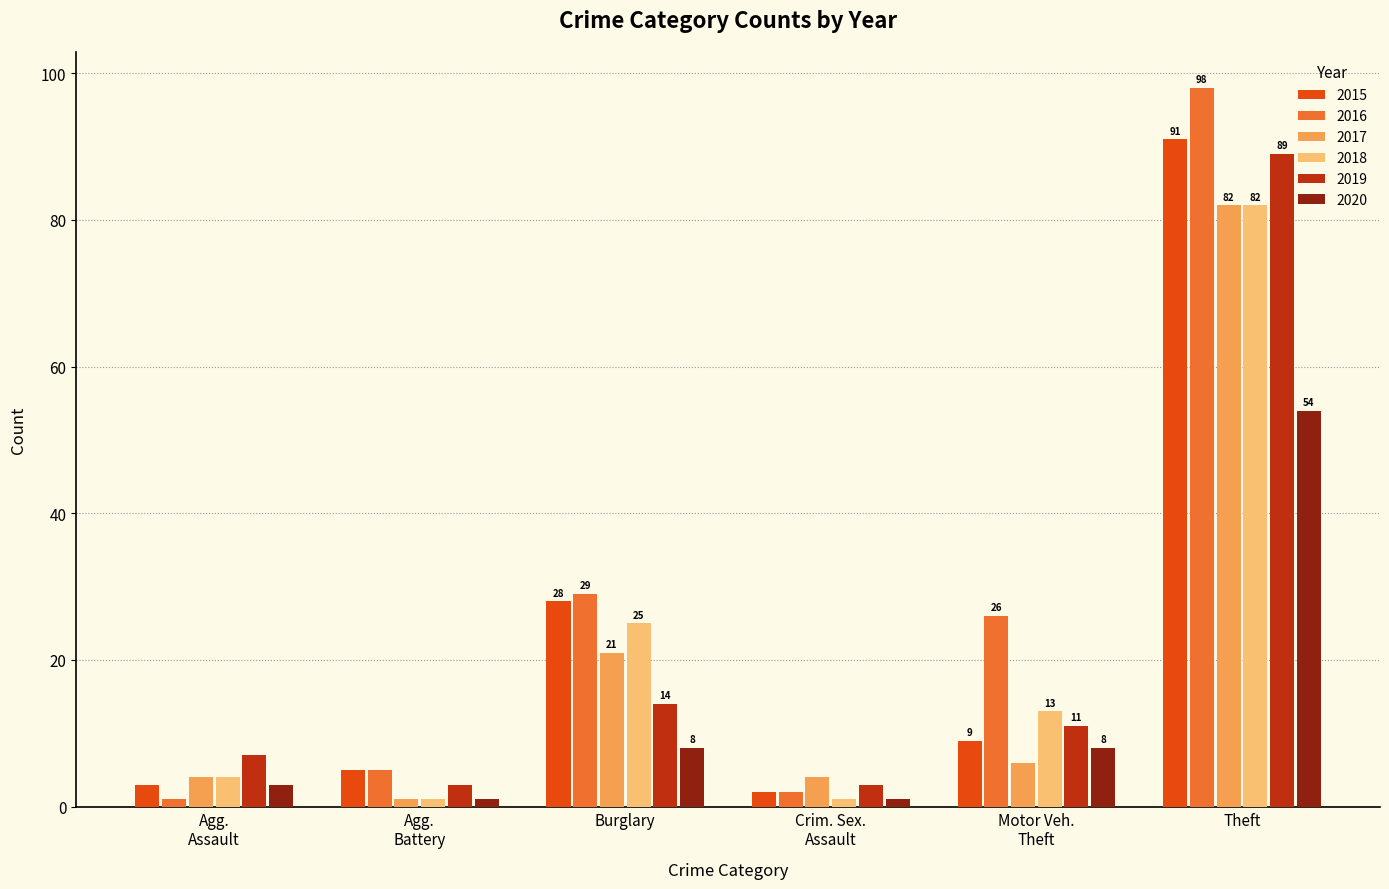

The 2018 series shows 141 at Theft. True or false?

False